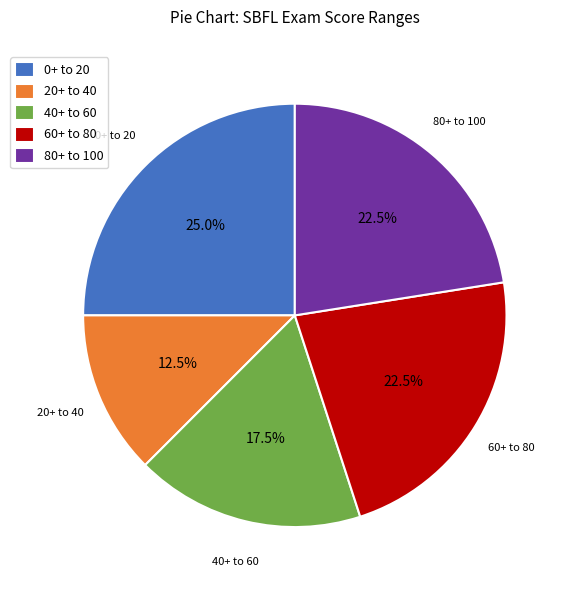

To the nearest percent, what is the average slice percentage?

20%